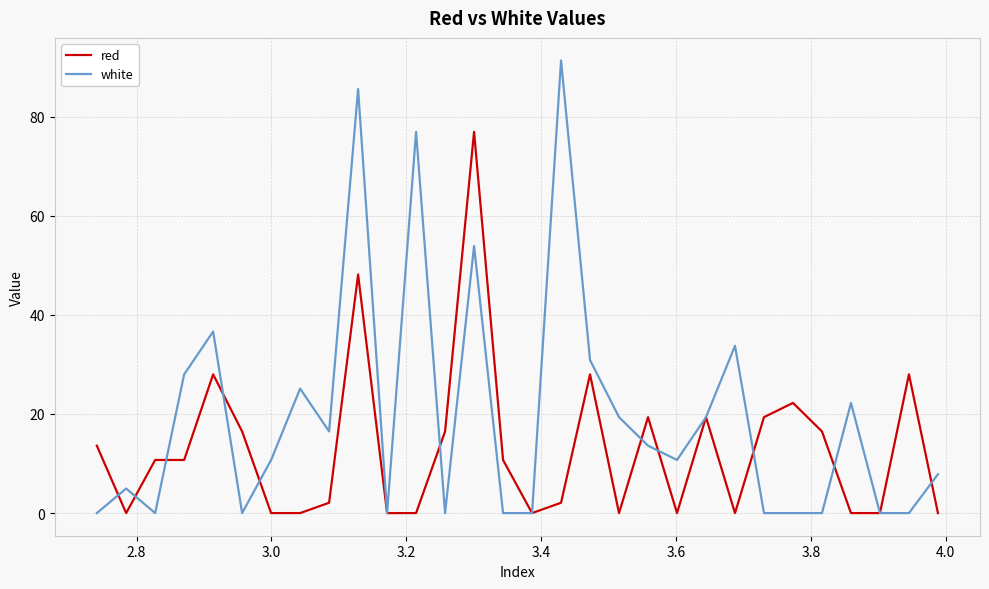

Which series has the largest total across all categories?

white